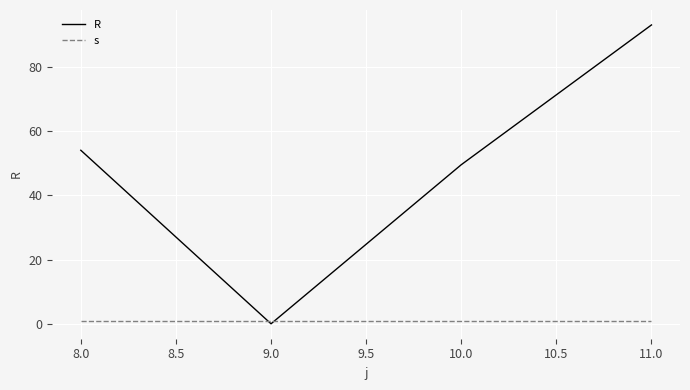

Rank the categories by R value from highest to lowest.

11.0, 8.0, 10.0, 9.0